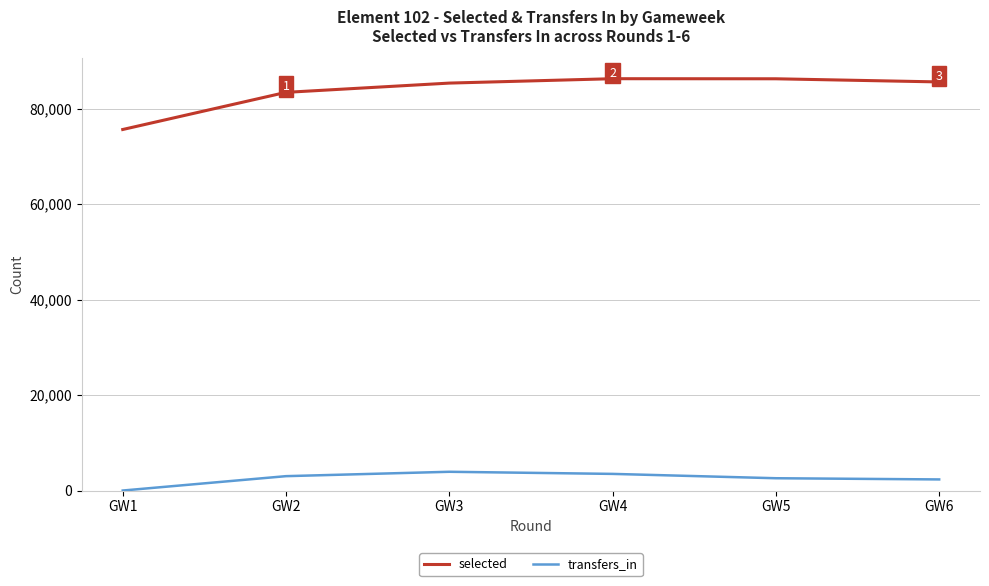

At how many categories does at least one series exceed 44825?

6